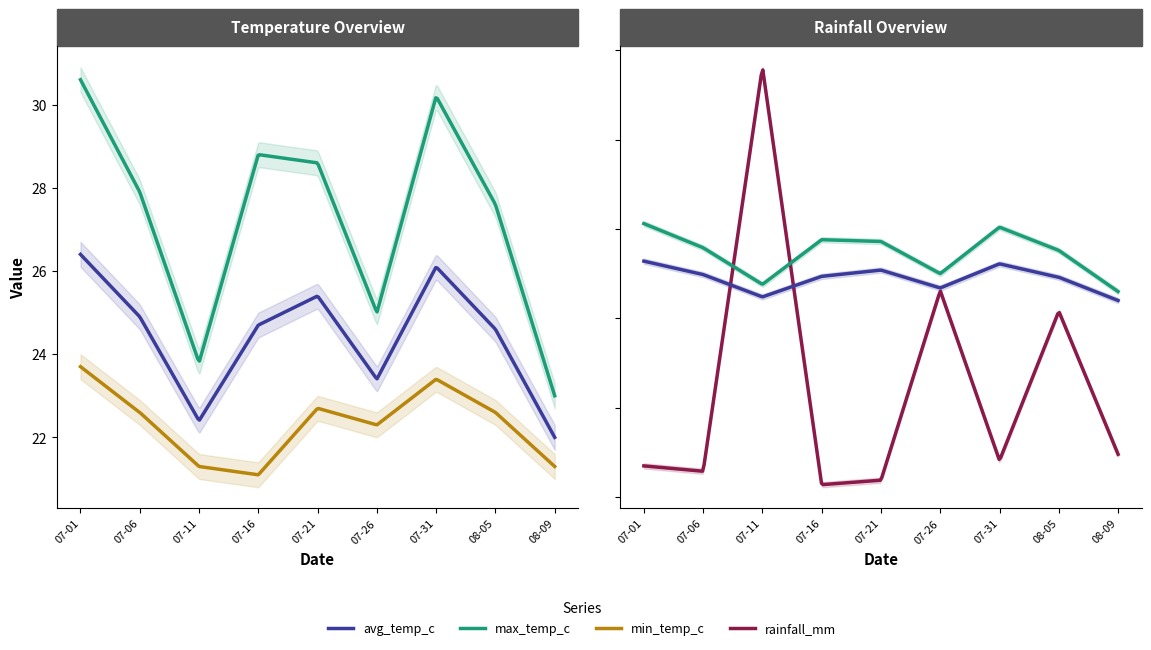

What is the maximum value for avg_temp_c?

26.4